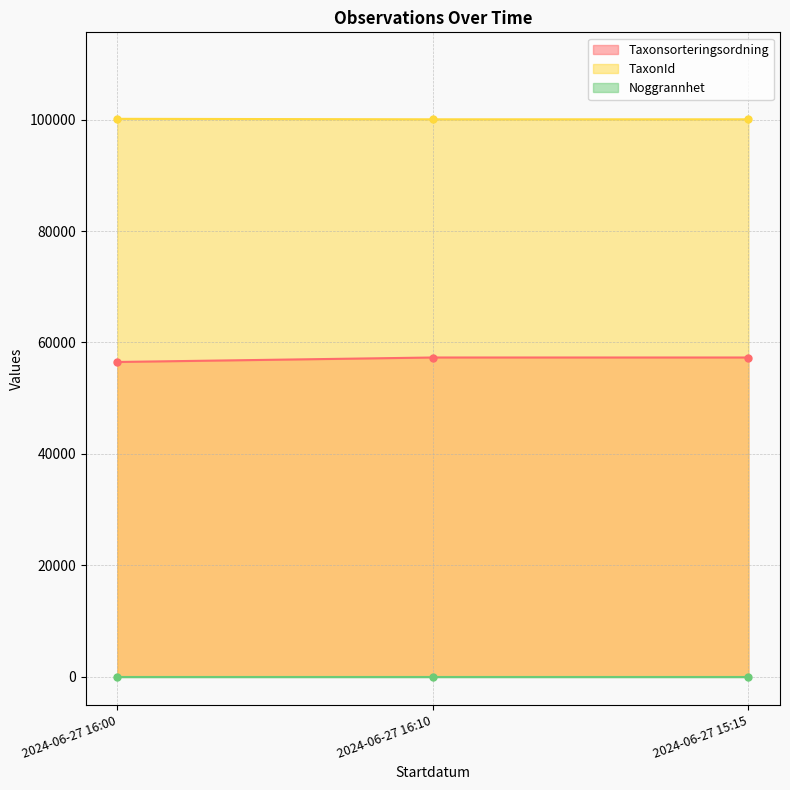

What is the highest value of the TaxonId series?

100138